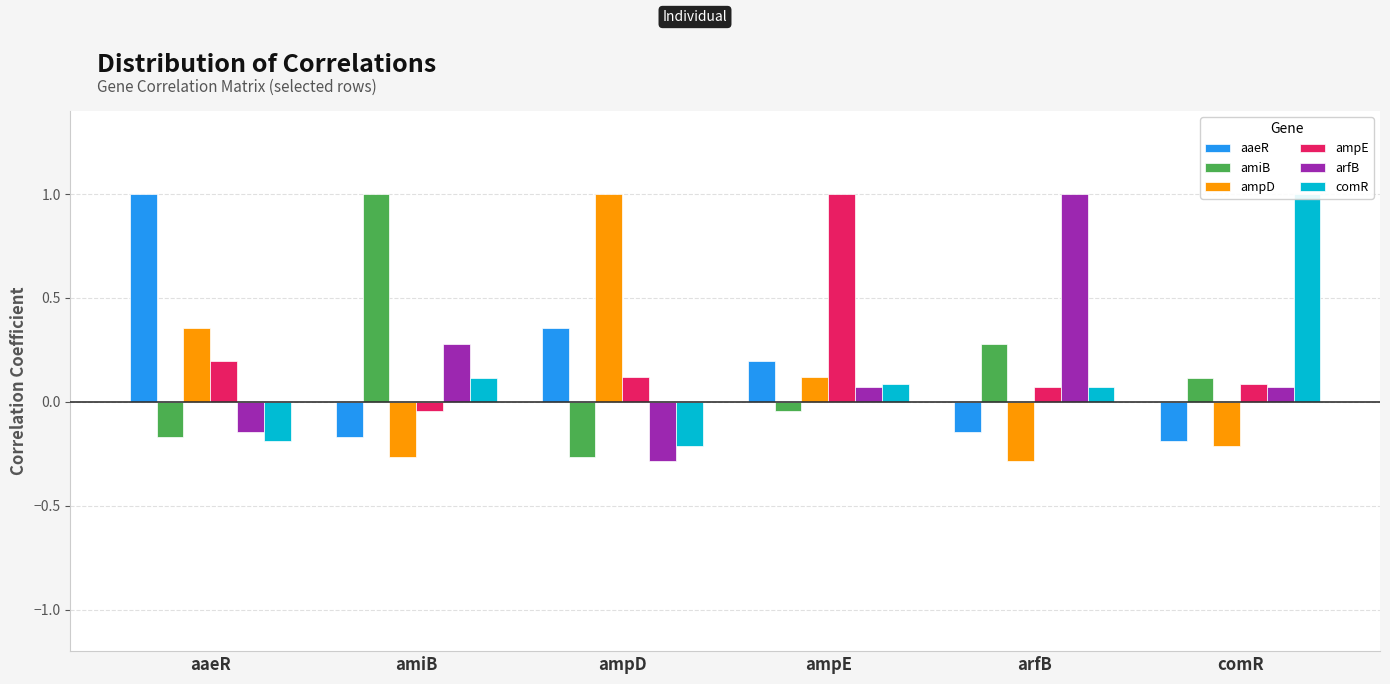

Reading right to left, list all the values displayed in this chart.

aaeR: -0.2	-0.1	0.2	0.4	-0.2	1.0
amiB: 0.1	0.3	-0.0	-0.3	1.0	-0.2
ampD: -0.2	-0.3	0.1	1.0	-0.3	0.4
ampE: 0.1	0.1	1.0	0.1	-0.0	0.2
arfB: 0.1	1.0	0.1	-0.3	0.3	-0.1
comR: 1.0	0.1	0.1	-0.2	0.1	-0.2